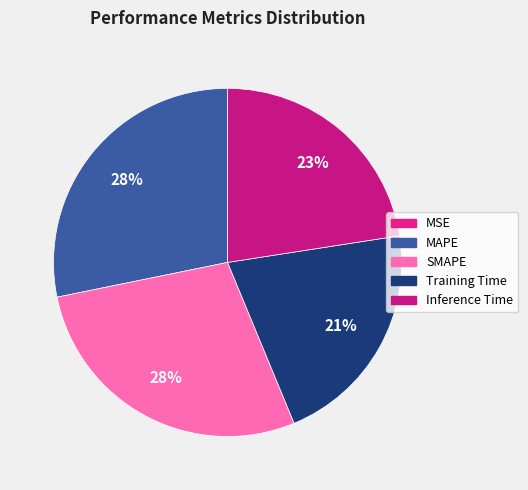

What is the total percentage of Inference Time and Training Time?

43.8%